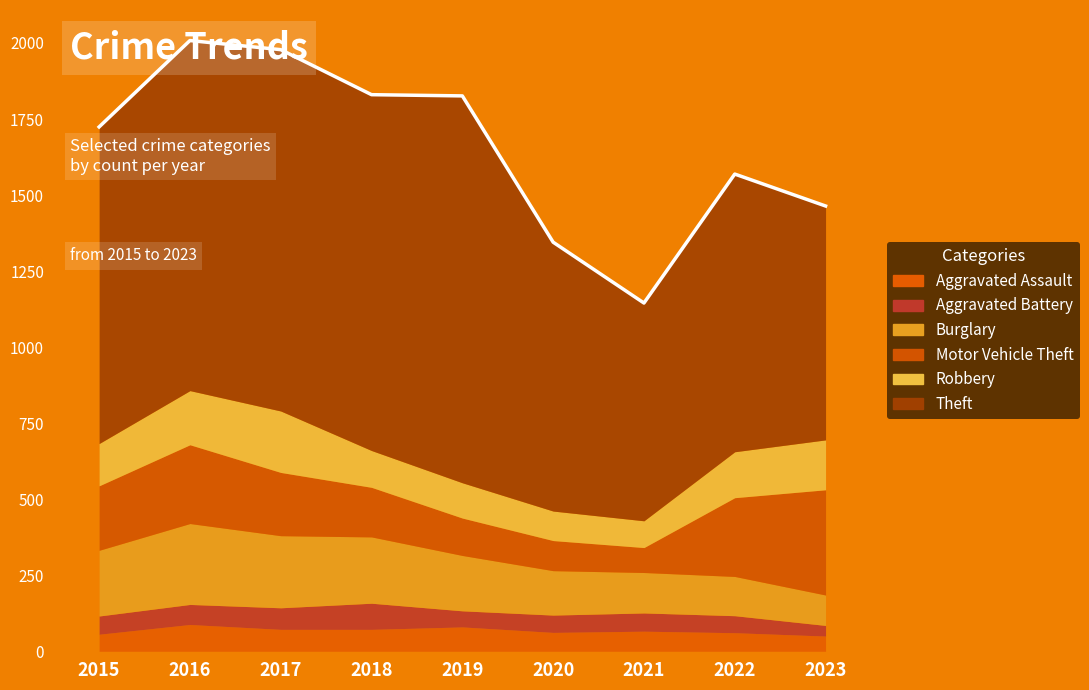

At which label does the data first exceed 1724?

2016